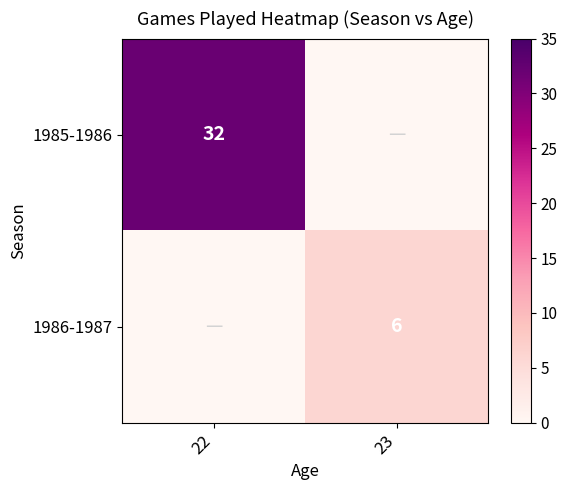

The value of 1985-1986 at 22 is 17. True or false?

False